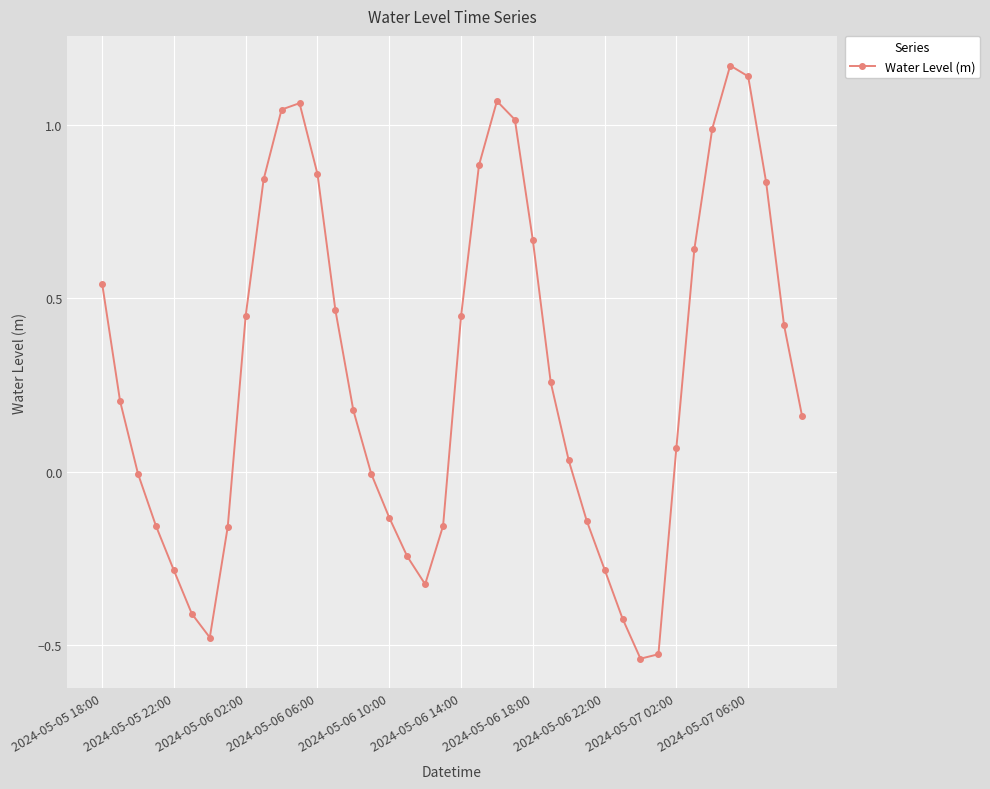

True or false: the data has more than 2 interior local peaks.

True